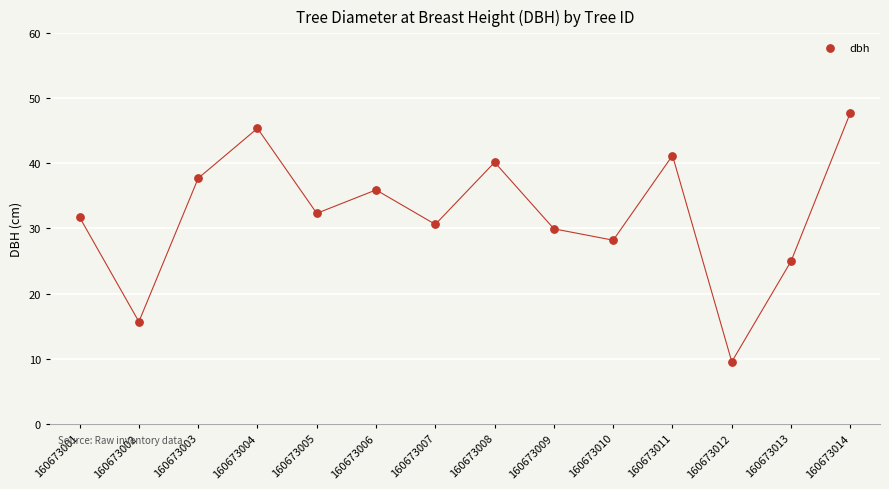

What is the range of Y values (max minus min)?

38.3